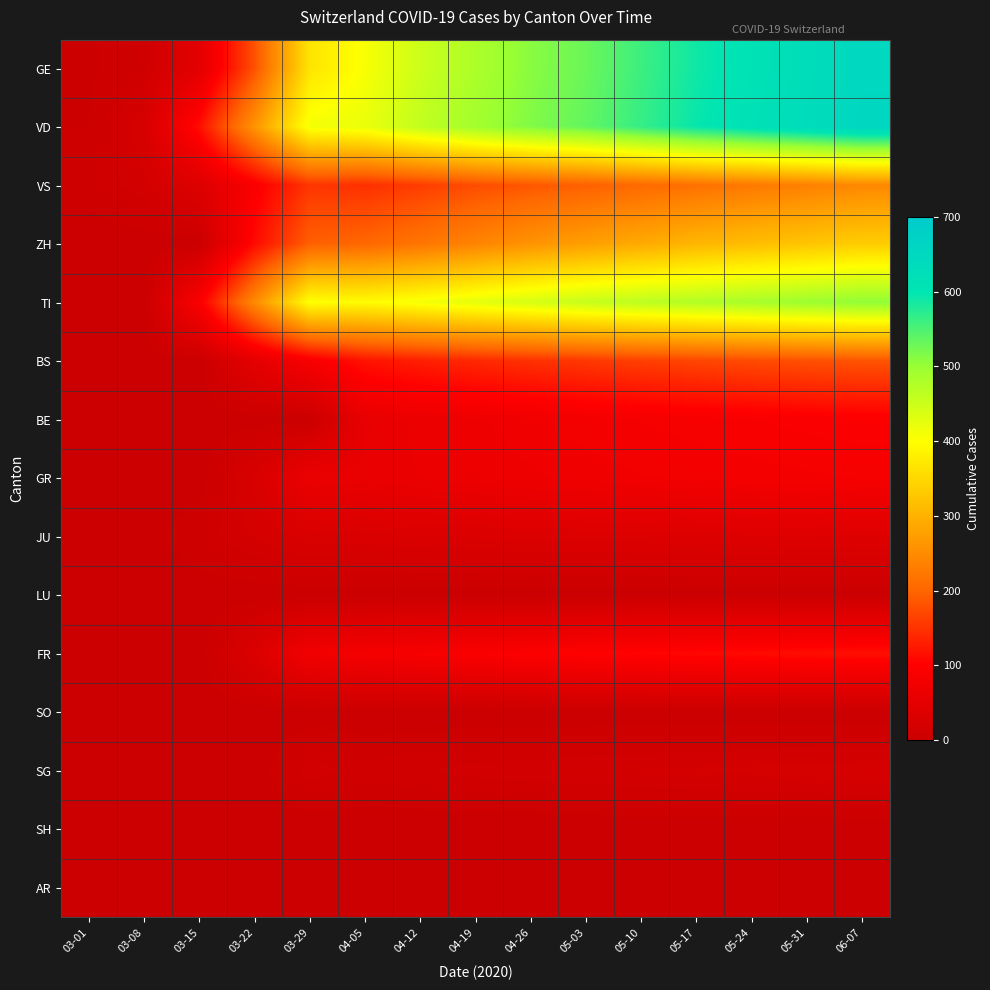

Reading left to right, transcribe all the data shown in this chart.

GE: 03-01=3.0	03-08=9.0	03-15=46.0	03-22=179.0	03-29=365.0	04-05=406.0	04-12=450.0	04-19=480.0	04-26=510.0	05-03=530.0	05-10=560.0	05-17=590.0	05-24=610.0	05-31=630.0	06-07=650.0
VD: 03-01=4.0	03-08=22.0	03-15=114.0	03-22=260.0	03-29=410.0	04-05=420.0	04-12=460.0	04-19=490.0	04-26=515.0	05-03=535.0	05-10=565.0	05-17=595.0	05-24=615.0	05-31=635.0	06-07=655.0
VS: 03-01=7.0	03-08=16.0	03-15=36.0	03-22=92.0	03-29=153.0	04-05=147.0	04-12=160.0	04-19=175.0	04-26=185.0	05-03=195.0	05-10=205.0	05-17=215.0	05-24=225.0	05-31=235.0	06-07=245.0
ZH: 03-01=0.1	03-08=0.1	03-15=0.1	03-22=110.0	03-29=194.0	04-05=203.0	04-12=220.0	04-19=240.0	04-26=260.0	05-03=275.0	05-10=290.0	05-17=305.0	05-24=315.0	05-31=325.0	06-07=335.0
TI: 03-01=0.1	03-08=0.1	03-15=92.0	03-22=246.0	03-29=402.0	04-05=396.0	04-12=410.0	04-19=425.0	04-26=440.0	05-03=455.0	05-10=465.0	05-17=475.0	05-24=485.0	05-31=495.0	06-07=505.0
BS: 03-01=1.0	03-08=1.0	03-15=0.1	03-22=50.0	03-29=87.0	04-05=119.0	04-12=130.0	04-19=140.0	04-26=148.0	05-03=155.0	05-10=162.0	05-17=168.0	05-24=173.0	05-31=178.0	06-07=182.0
BE: 03-01=0.1	03-08=0.1	03-15=0.1	03-22=0.1	03-29=0.1	04-05=57.0	04-12=65.0	04-19=70.0	04-26=75.0	05-03=80.0	05-10=84.0	05-17=87.0	05-24=90.0	05-31=93.0	06-07=95.0
GR: 03-01=0.1	03-08=0.1	03-15=0.1	03-22=27.0	03-29=63.0	04-05=59.0	04-12=63.0	04-19=67.0	04-26=70.0	05-03=73.0	05-10=76.0	05-17=78.0	05-24=80.0	05-31=82.0	06-07=84.0
JU: 03-01=1.0	03-08=1.0	03-15=9.0	03-22=18.0	03-29=28.0	04-05=29.0	04-12=31.0	04-19=32.0	04-26=33.0	05-03=34.0	05-10=35.0	05-17=36.0	05-24=37.0	05-31=38.0	06-07=39.0
LU: 03-01=0.1	03-08=0.1	03-15=0.1	03-22=0.1	03-29=0.1	04-05=0.1	04-12=0.1	04-19=0.1	04-26=0.1	05-03=0.1	05-10=0.1	05-17=0.1	05-24=0.1	05-31=0.1	06-07=0.1
FR: 03-01=0.1	03-08=0.1	03-15=0.1	03-22=32.0	03-29=76.0	04-05=81.0	04-12=87.0	04-19=92.0	04-26=97.0	05-03=101.0	05-10=105.0	05-17=108.0	05-24=111.0	05-31=114.0	06-07=116.0
SO: 03-01=0.1	03-08=0.1	03-15=0.1	03-22=0.1	03-29=0.1	04-05=0.1	04-12=0.1	04-19=0.1	04-26=0.1	05-03=0.1	05-10=0.1	05-17=0.1	05-24=0.1	05-31=0.1	06-07=0.1
SG: 03-01=0.1	03-08=0.1	03-15=0.1	03-22=0.1	03-29=15.0	04-05=10.0	04-12=12.0	04-19=14.0	04-26=15.0	05-03=16.0	05-10=17.0	05-17=18.0	05-24=19.0	05-31=20.0	06-07=21.0
SH: 03-01=0.1	03-08=0.1	03-15=0.1	03-22=0.1	03-29=0.1	04-05=0.1	04-12=0.1	04-19=0.1	04-26=0.1	05-03=0.1	05-10=0.1	05-17=0.1	05-24=0.1	05-31=0.1	06-07=0.1
AR: 03-01=0.1	03-08=0.1	03-15=0.1	03-22=0.1	03-29=0.1	04-05=0.1	04-12=0.1	04-19=0.1	04-26=0.1	05-03=0.1	05-10=0.1	05-17=0.1	05-24=0.1	05-31=0.1	06-07=0.1